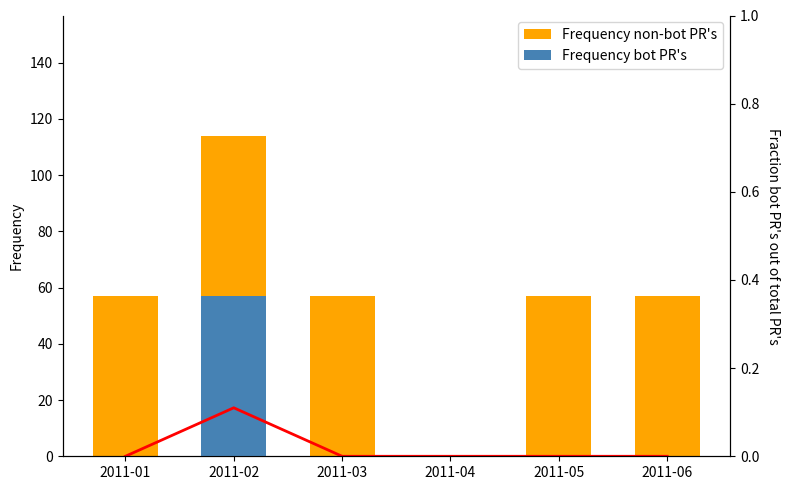

How many data points in Frequency bot PR's are above 0?

1